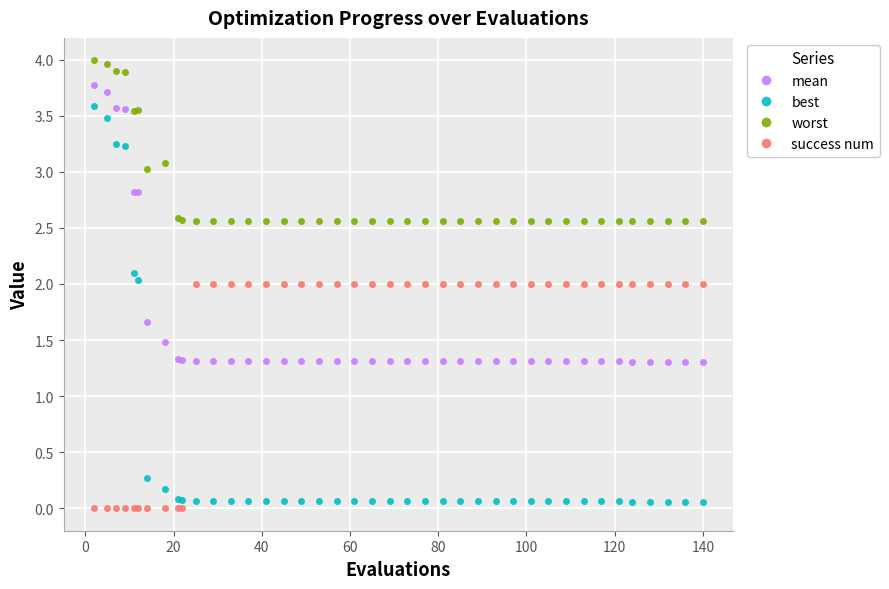

Which series has the largest total across all categories?

worst